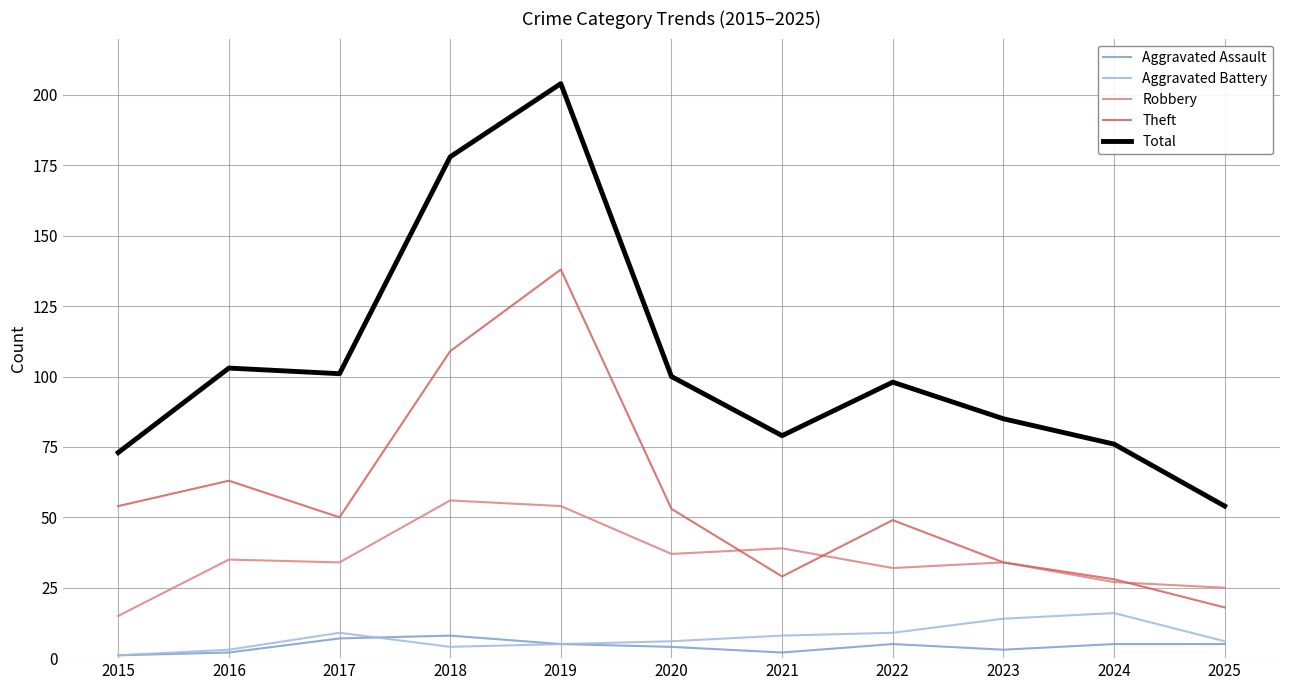

What are all the series names shown in the legend?

Aggravated Assault, Aggravated Battery, Robbery, Theft, Total